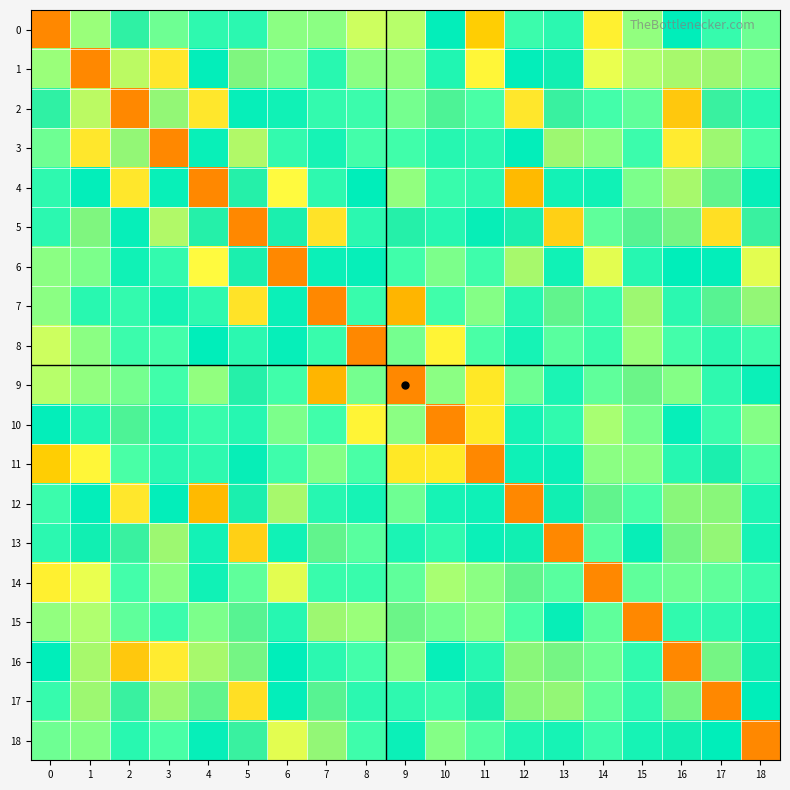

At how many categories does at least one series exceed 0?

19